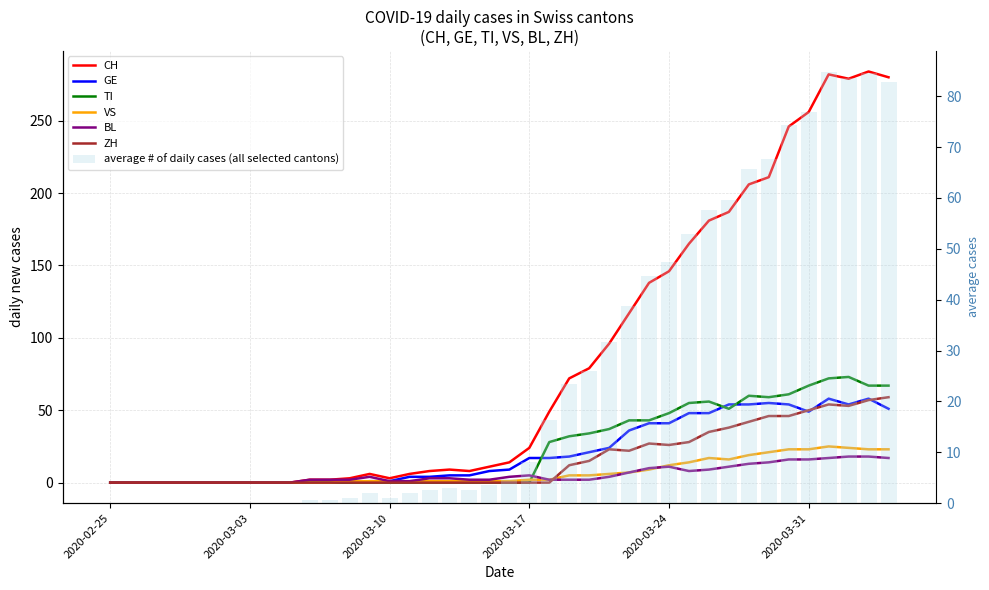

At how many categories does at least one series exceed 87?

15